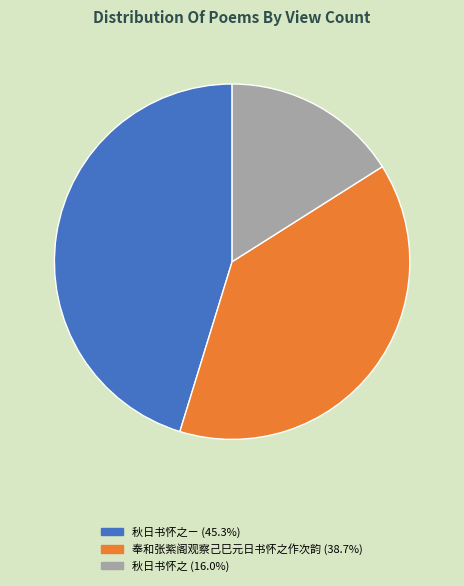

Does any single category account for the majority?

No